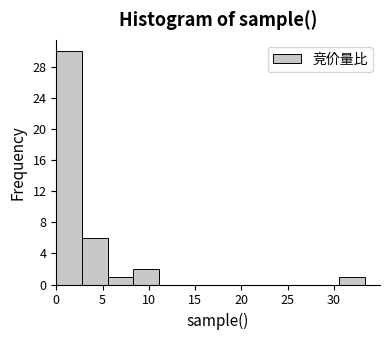

Reading left to right, transcribe this chart: for each bar, give the range it covers on the x-axis and its height. Neither the bar edges nor the heights are printed on the chart, so give them approximately, as read against the axes.

0.0 to 3.0: 30
3.0 to 5.5: 6
5.5 to 8.5: 1
8.5 to 11.0: 2
11.0 to 14.0: 0
14.0 to 16.5: 0
16.5 to 19.5: 0
19.5 to 22.0: 0
22.0 to 25.0: 0
25.0 to 28.0: 0
28.0 to 30.5: 0
30.5 to 33.5: 1